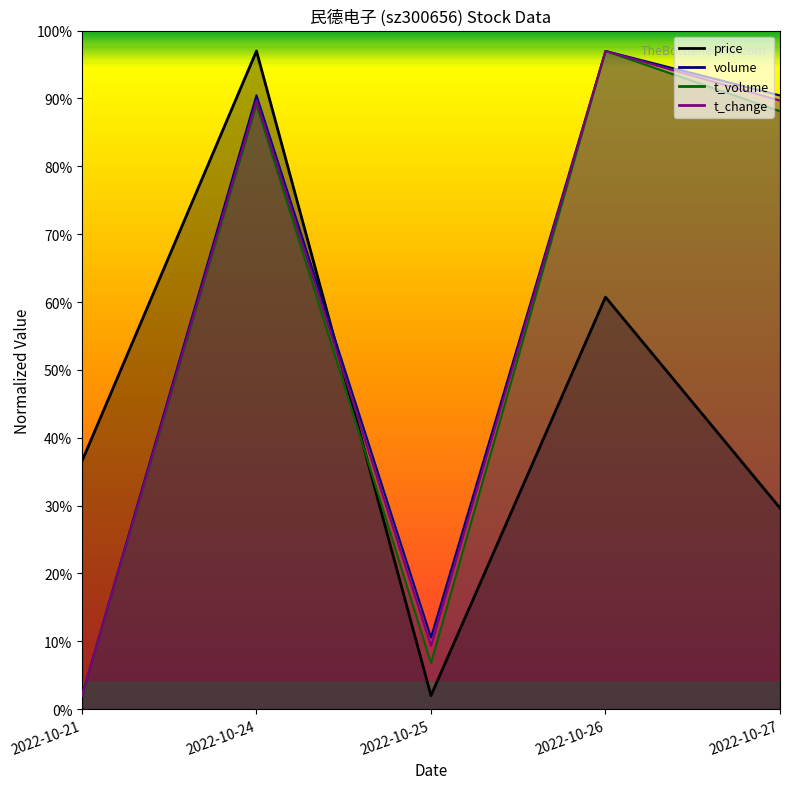

After their last crossing, which series has the higher values: price or t_change?

t_change